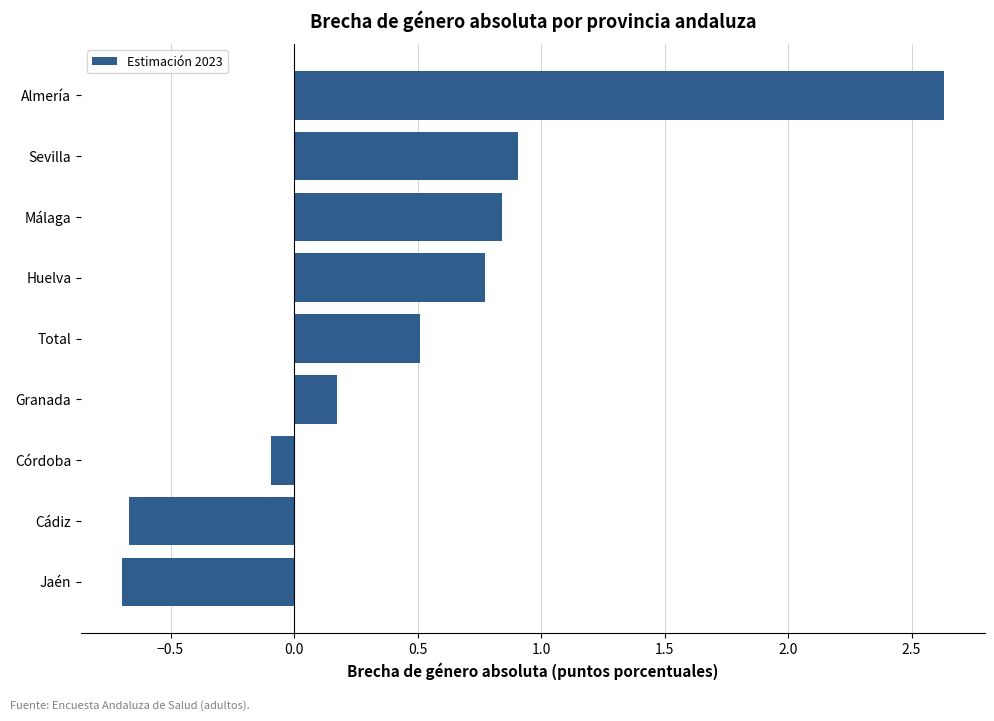

At which category does the chart reach its peak across all series?

Almería